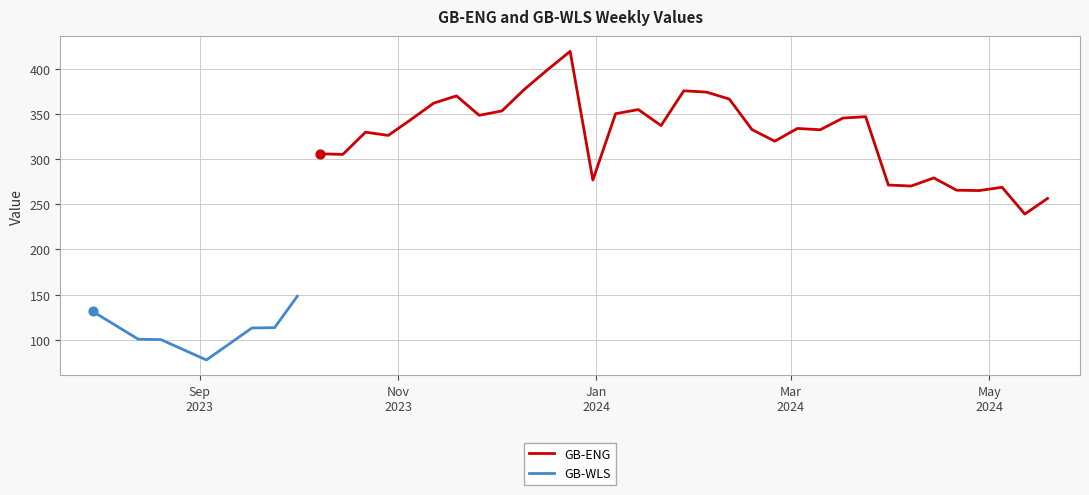

What is the highest value of the GB-WLS series?

148.2